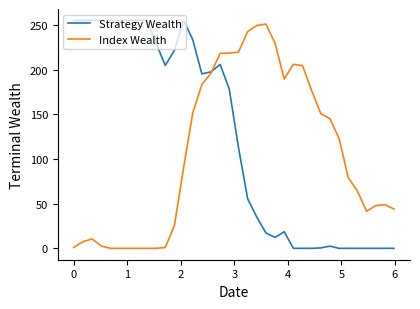

What is the greatest value displayed?

255.0